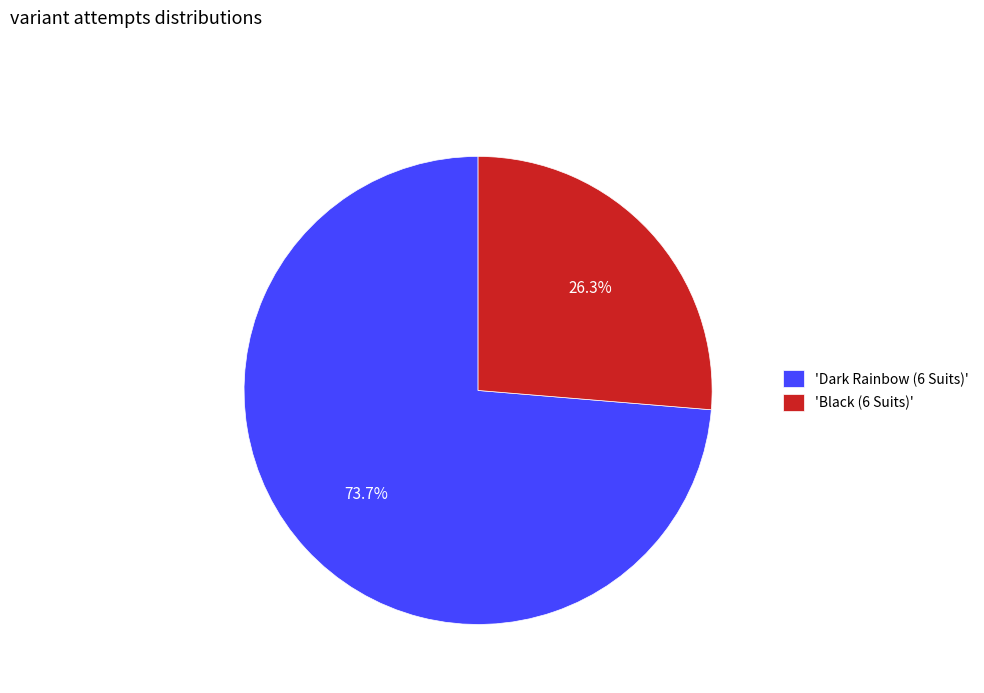

Rank the categories by value from highest to lowest.

'Dark Rainbow (6 Suits)', 'Black (6 Suits)'